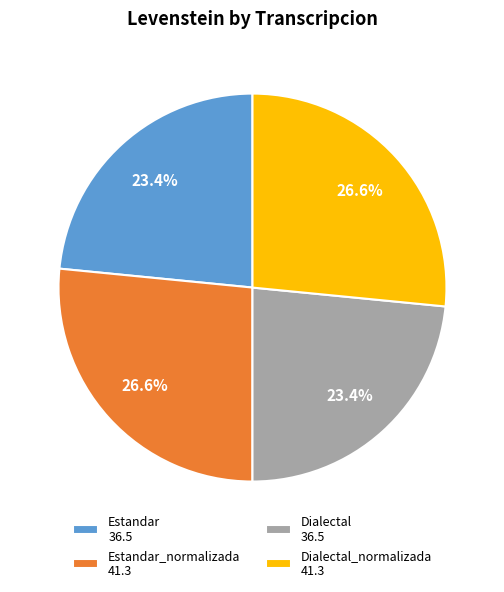

To the nearest percent, what is the difference between the largest and smallest slice percentages?

3%